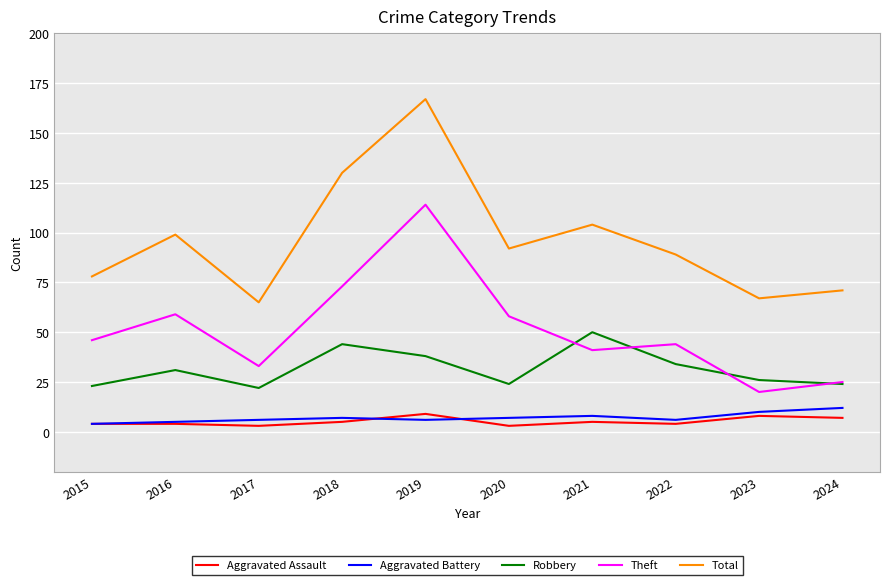

True or false: Total and Aggravated Assault intersect in this chart.

False